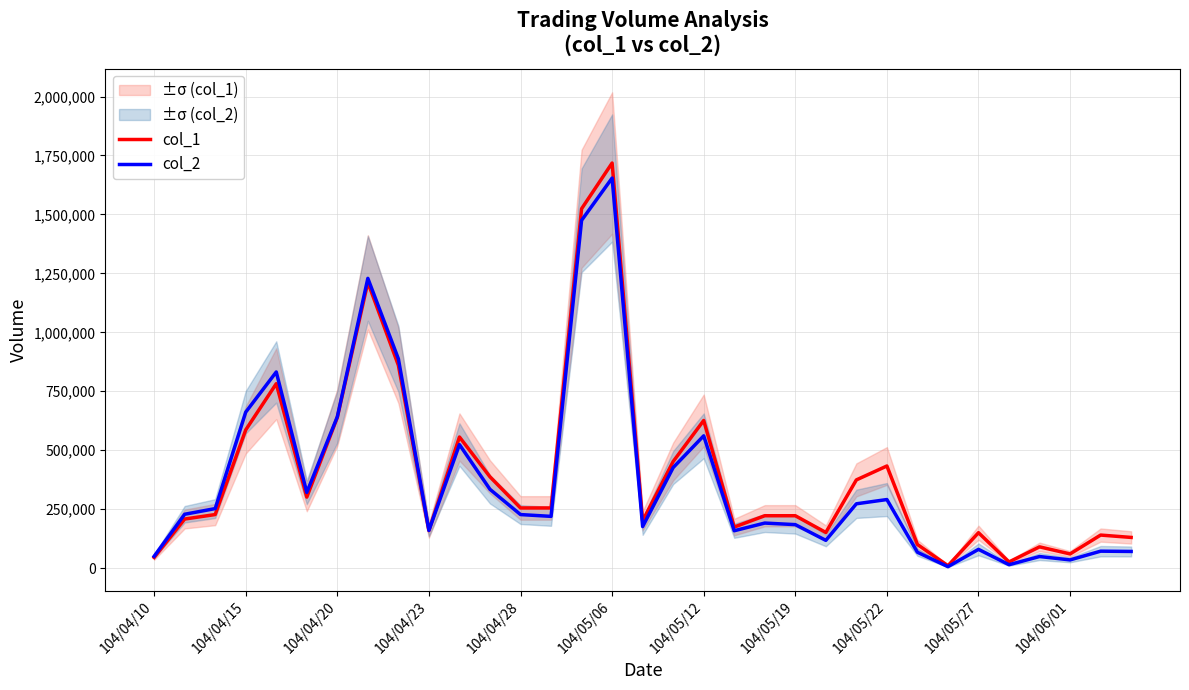

True or false: col_1 and col_2 intersect in this chart.

True